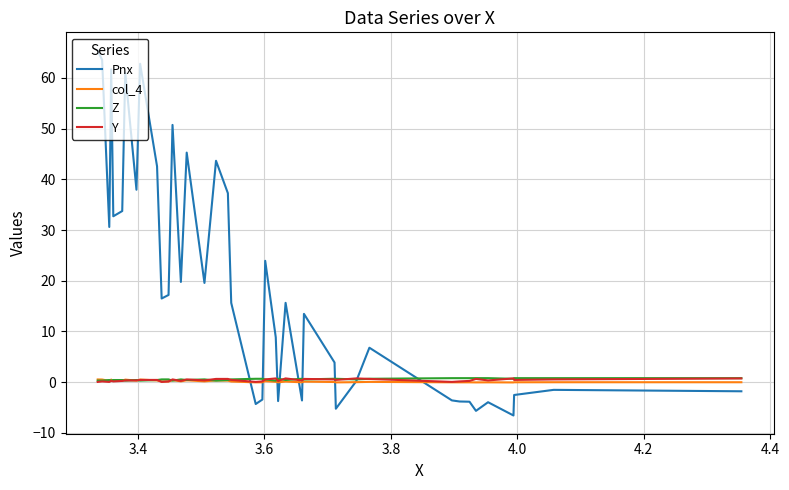

Which series has the widest spread of values?

Pnx